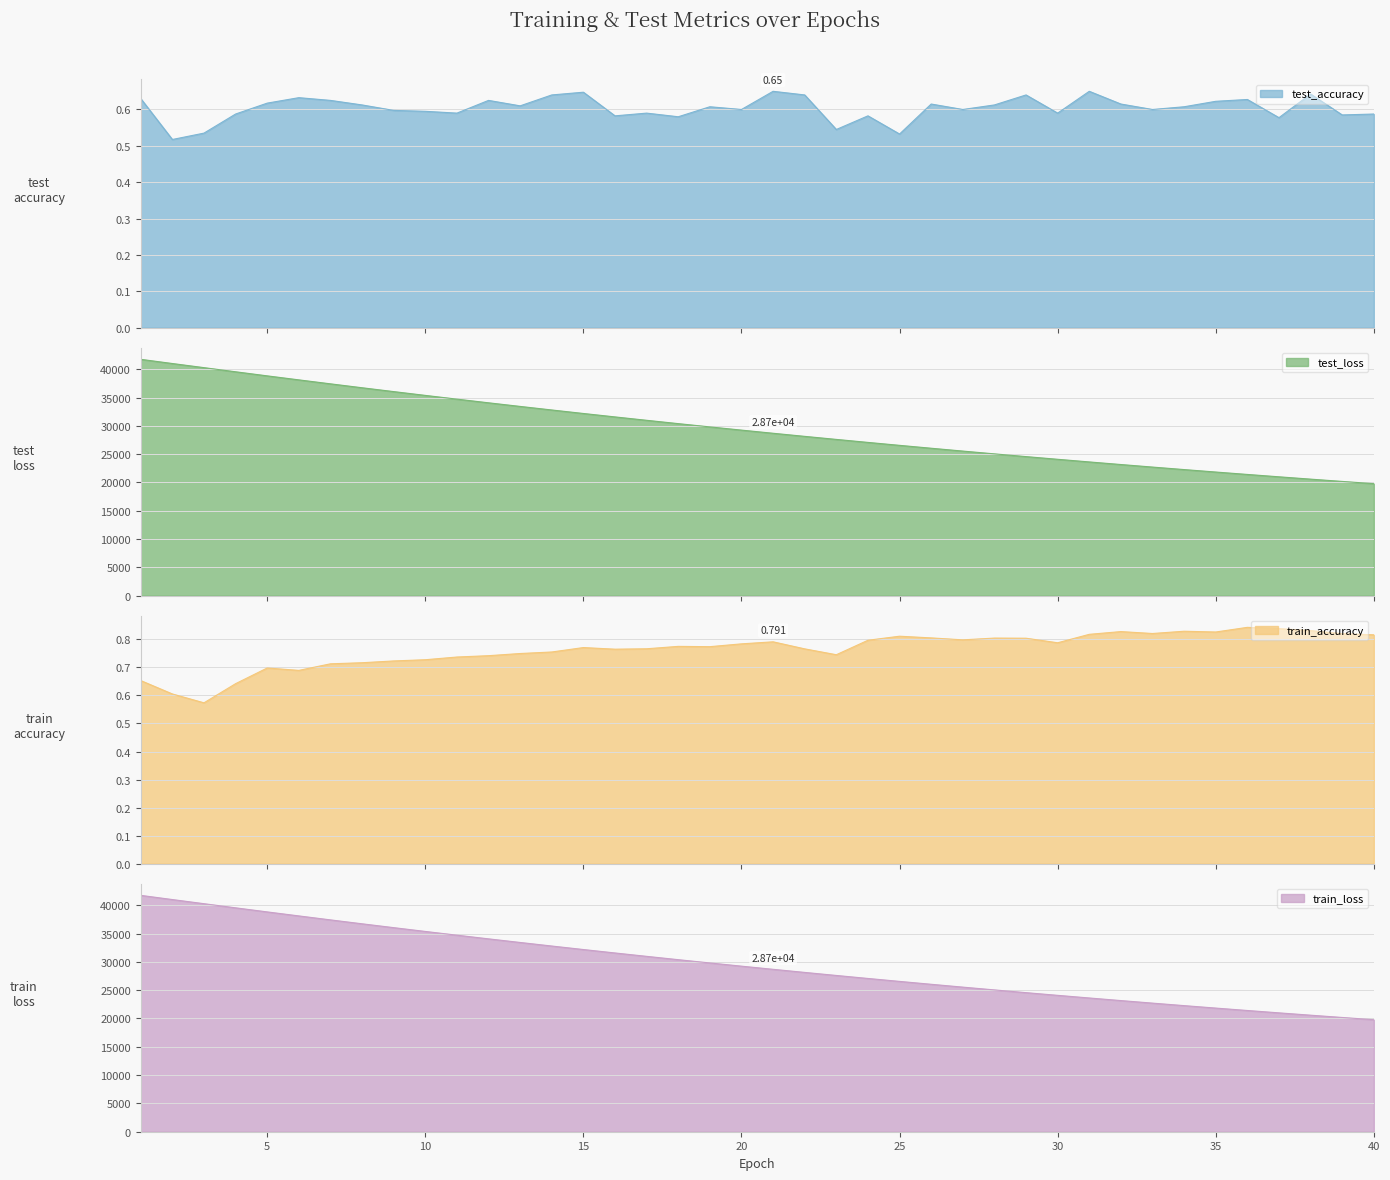

What are all the series names shown in the legend?

test_accuracy, test_loss, train_accuracy, train_loss